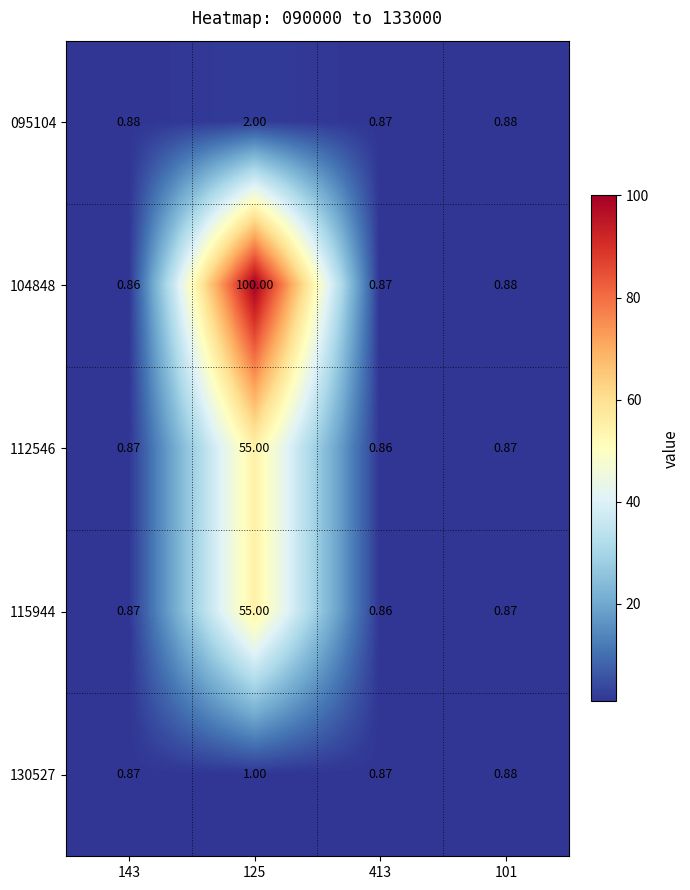

Which category has the highest value across all series?

125